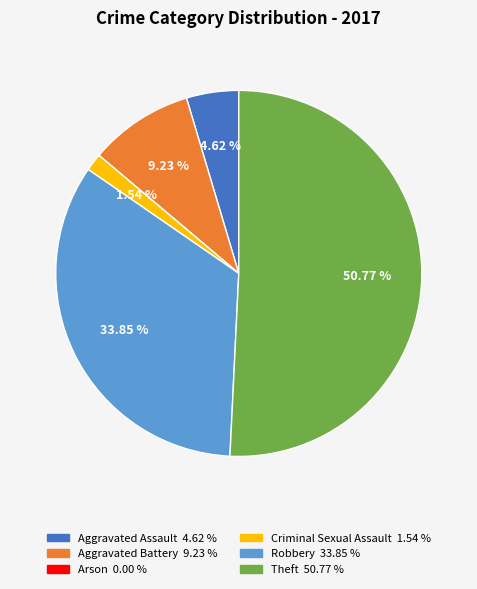

What percentage is the Aggravated Assault slice, to the nearest percent?

5%